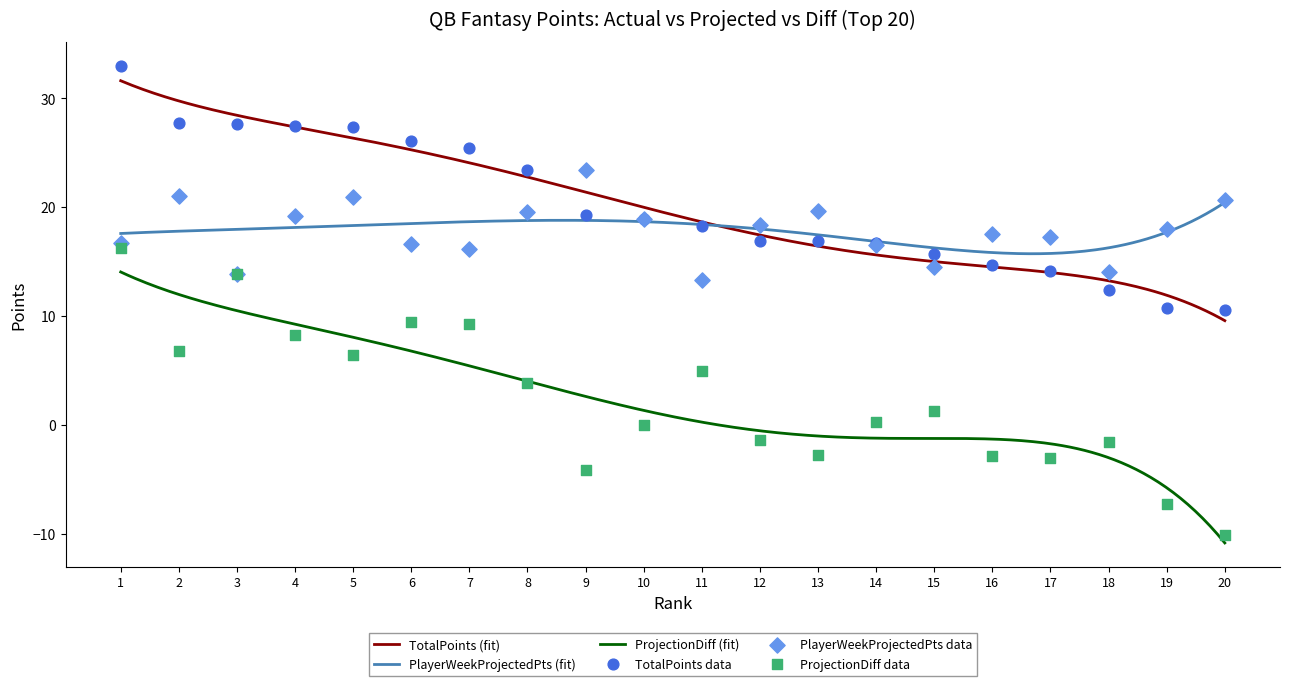

Which series reaches the maximum Y coordinate?

TotalPoints